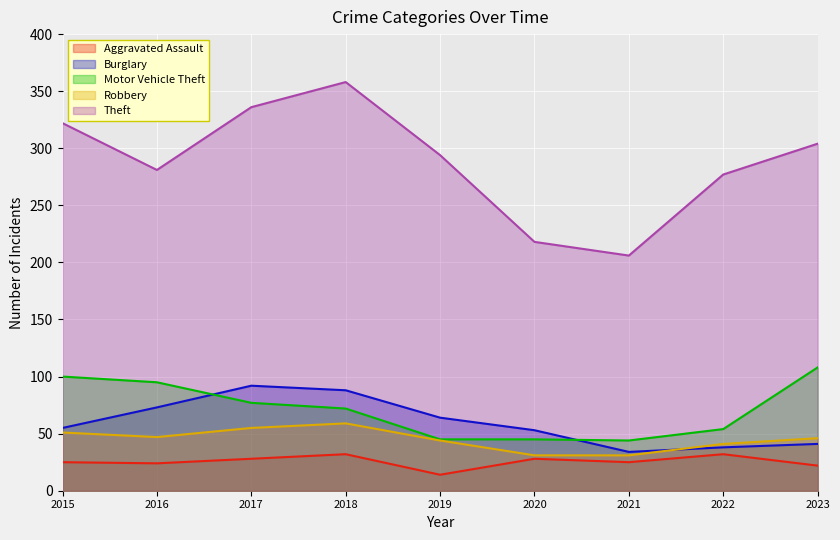

Reading left to right, transcribe all the data shown in this chart.

Aggravated Assault: 25	24	28	32	14	28	25	32	22
Burglary: 55	73	92	88	64	53	34	38	41
Motor Vehicle Theft: 100	95	77	72	45	45	44	54	108
Robbery: 51	47	55	59	44	31	31	41	46
Theft: 322	281	336	358	294	218	206	277	304